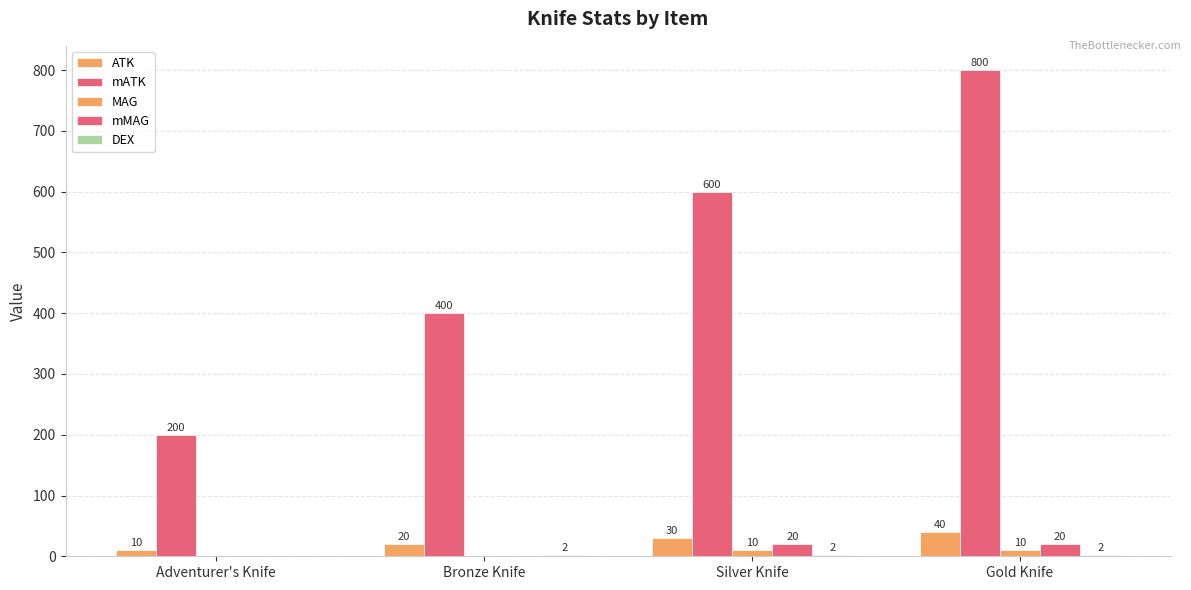

At Gold Knife, list the series in order from smallest to largest.

DEX, MAG, mMAG, ATK, mATK